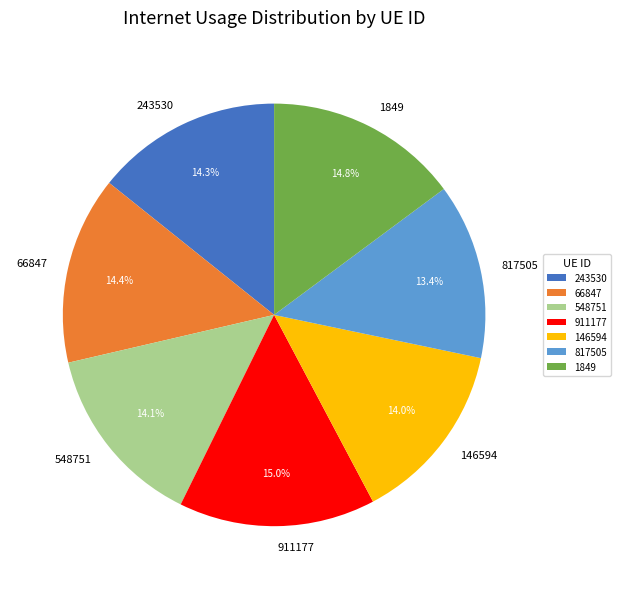

How much of the chart is everything except 548751?

85.9%